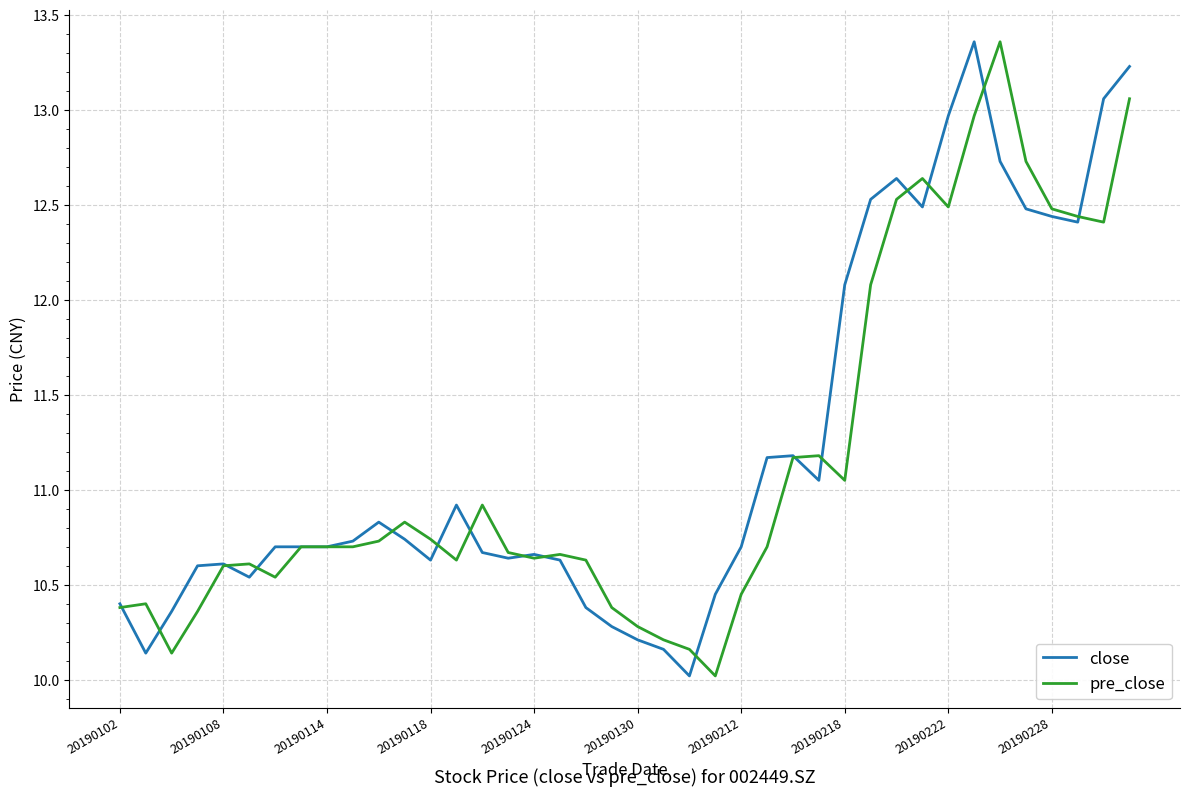

What is the minimum value shown in the chart?

10.0